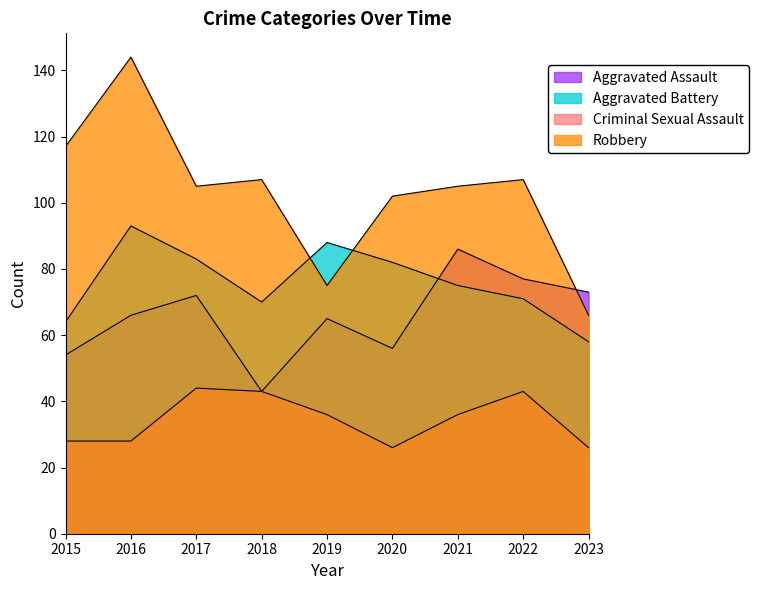

True or false: Aggravated Battery has more than 1 points higher than both neighbors.

True